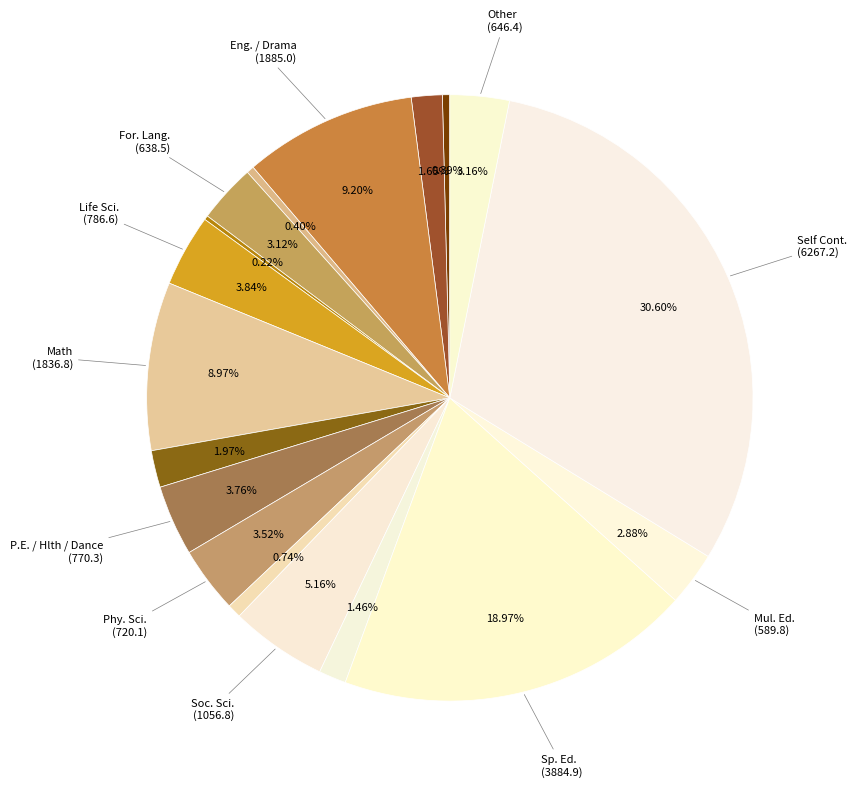

To the nearest percent, what is the average slice percentage?

6%